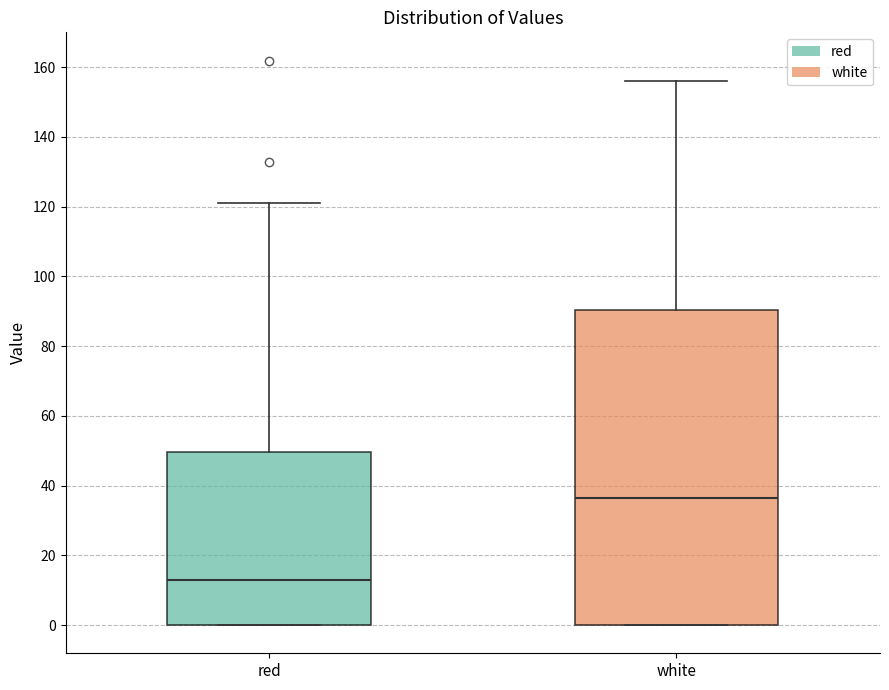

Which box has the lowest median line?

red